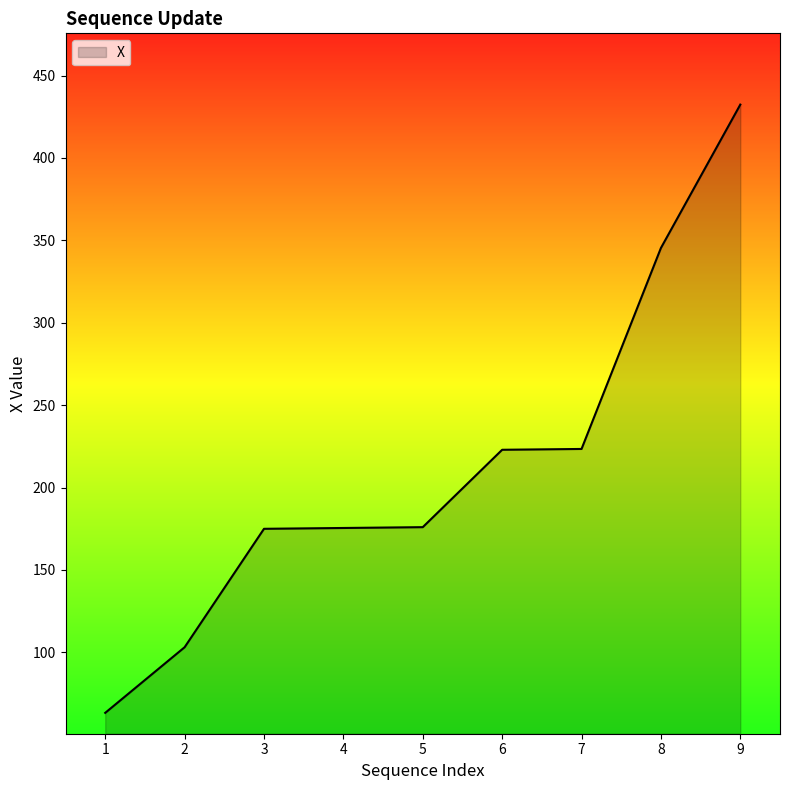

What is the change in value from 2 to 7?

+120.3